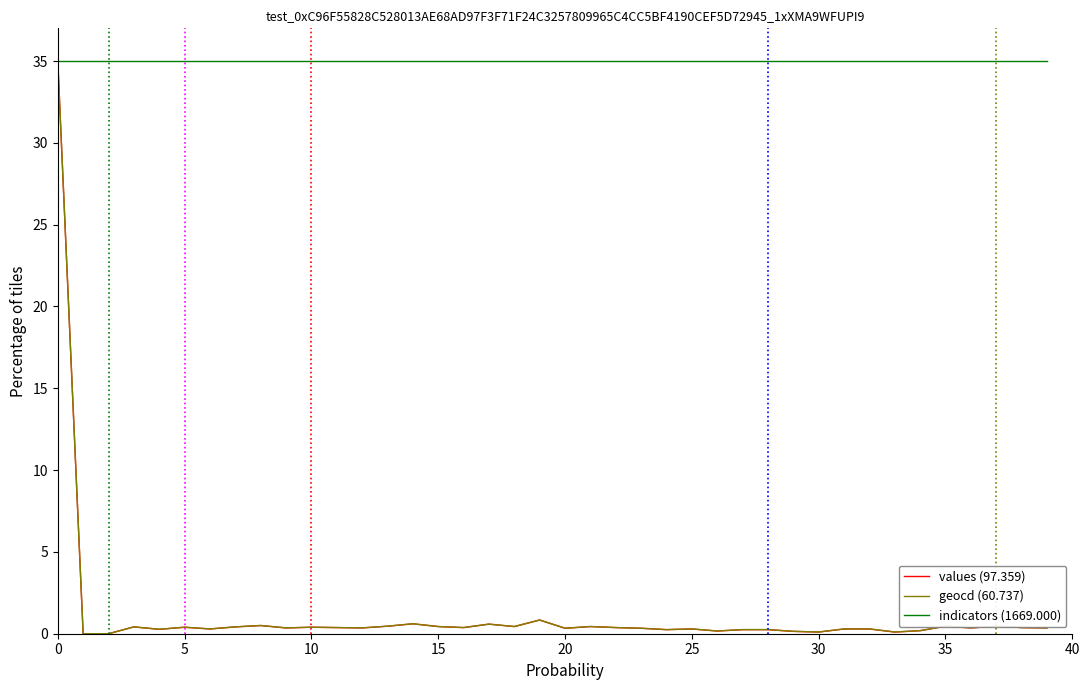

True or false: geocd (60.737) and indicators (1669.000) cross at least once.

False